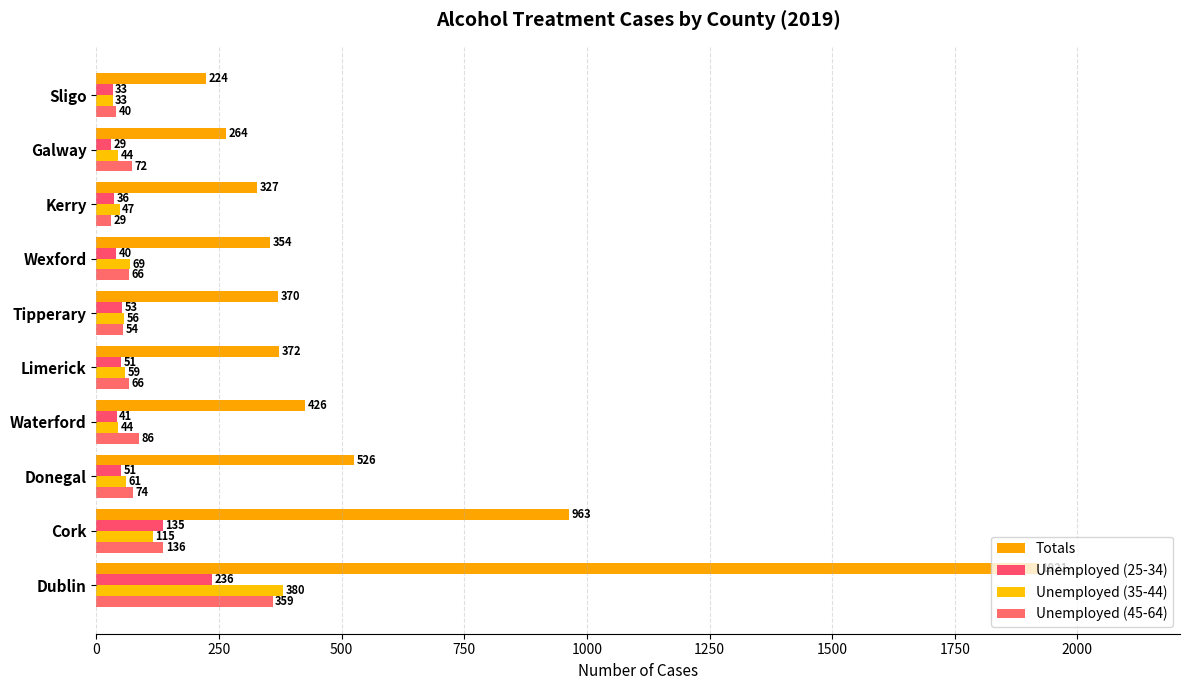

What is the smallest value displayed?

29